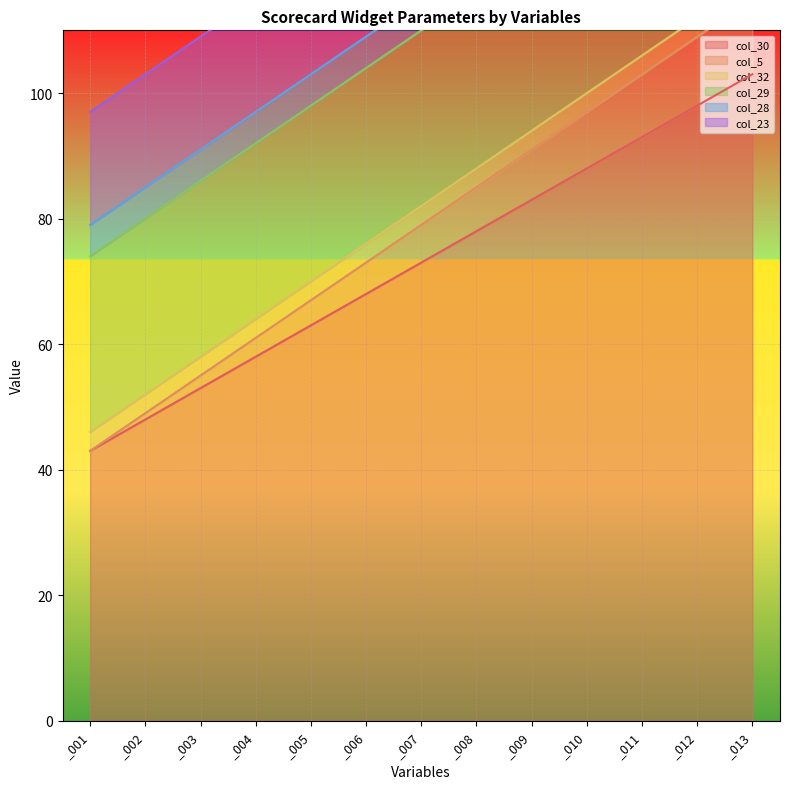

Is the value of col_28 at _001 greater than the value of col_5 at _006?

No